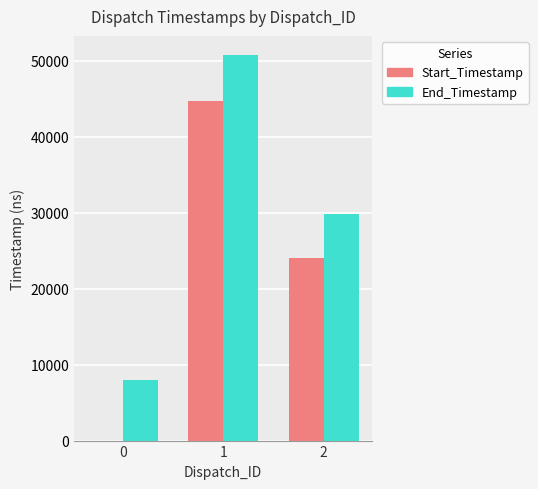

What is the maximum value shown in the chart?

50757